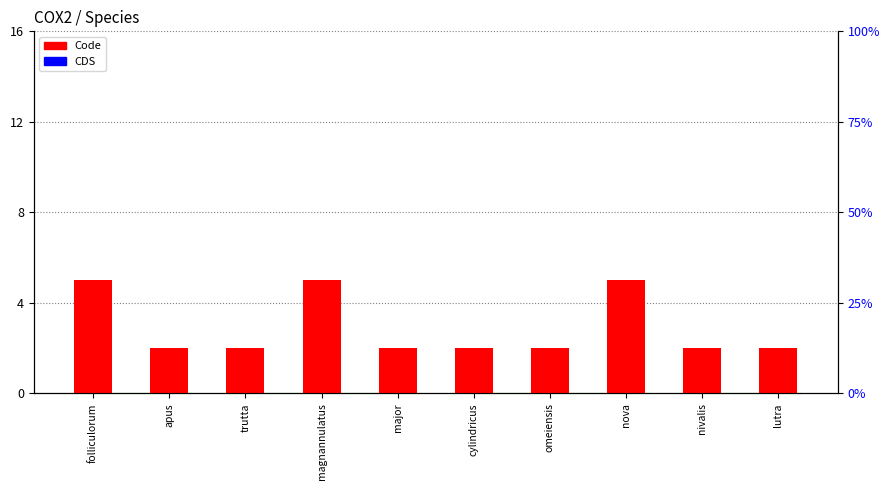

Which series has the largest total across all categories?

Code